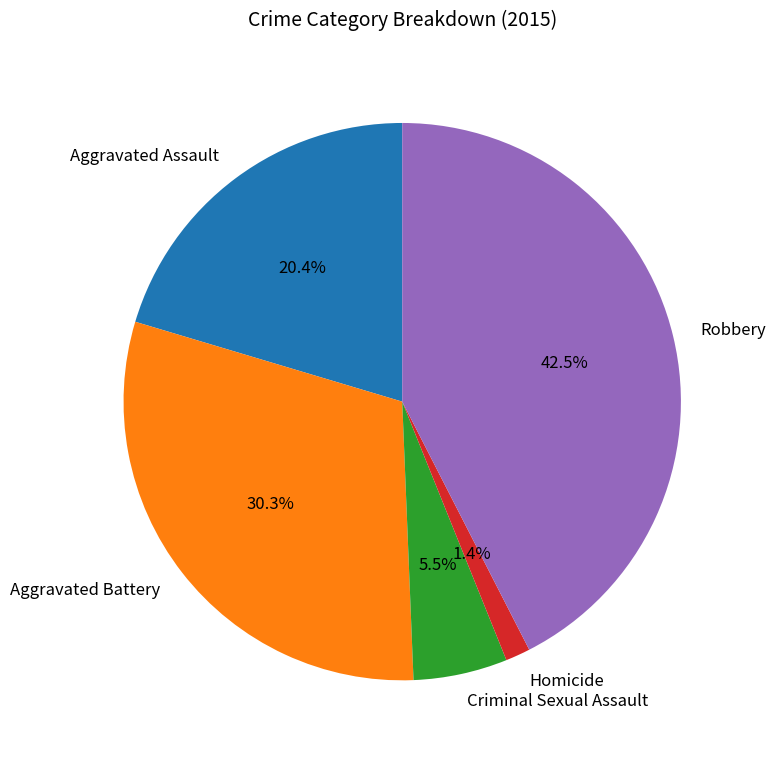

How many slices are in this pie chart?

5